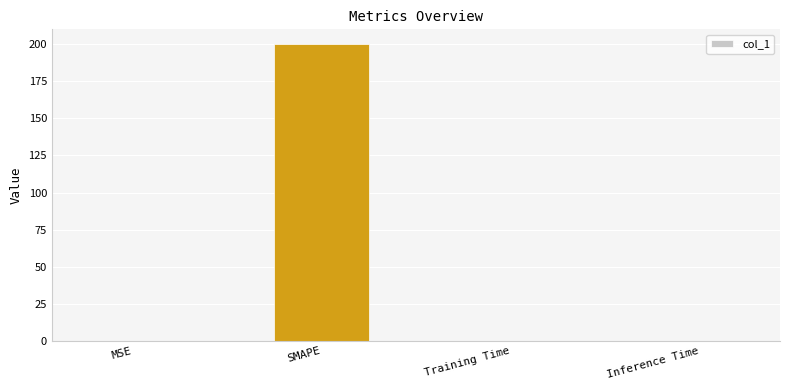

What is the difference between the values at MSE and SMAPE?

199.8